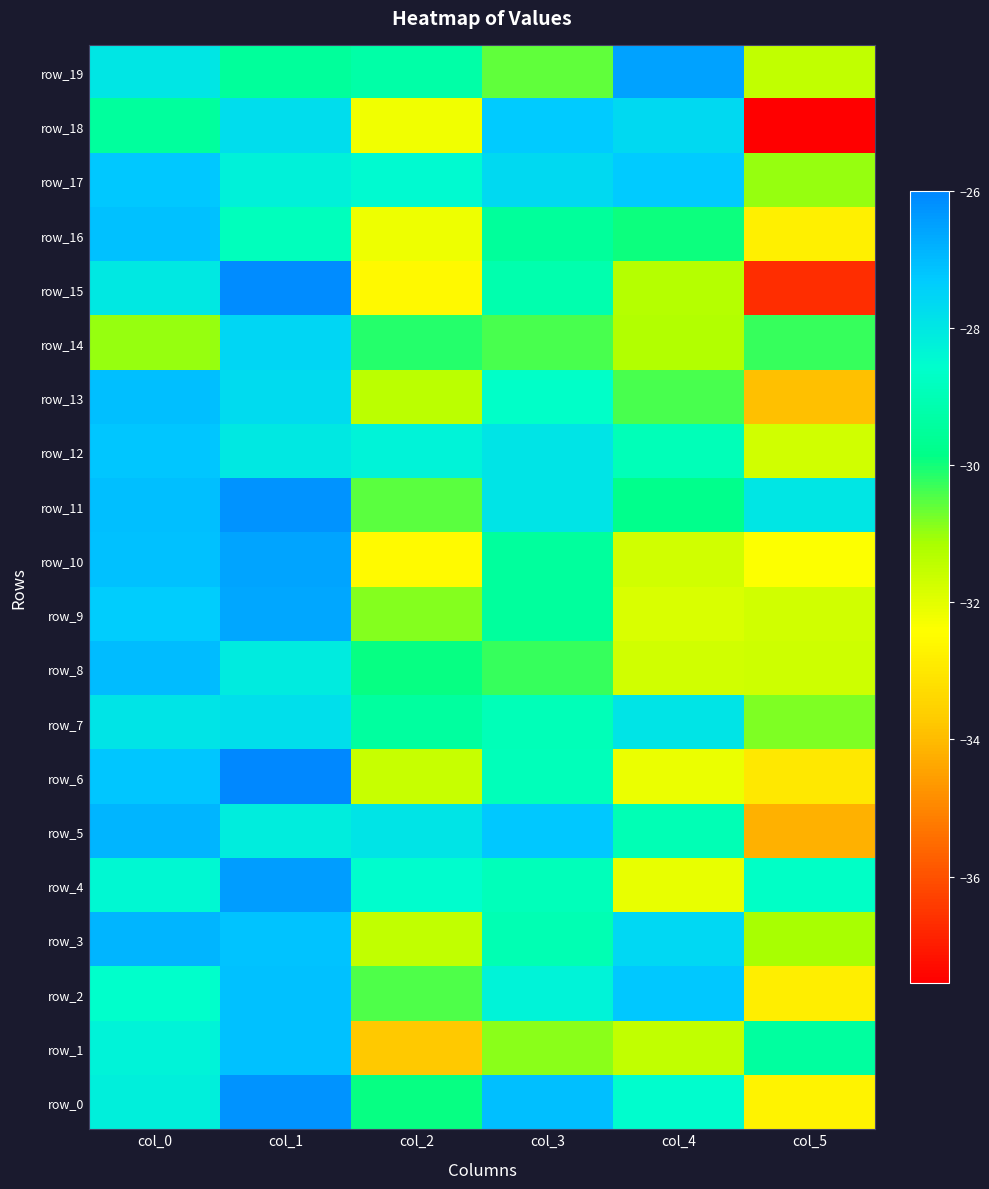

Which series has the largest total across all categories?

row_11